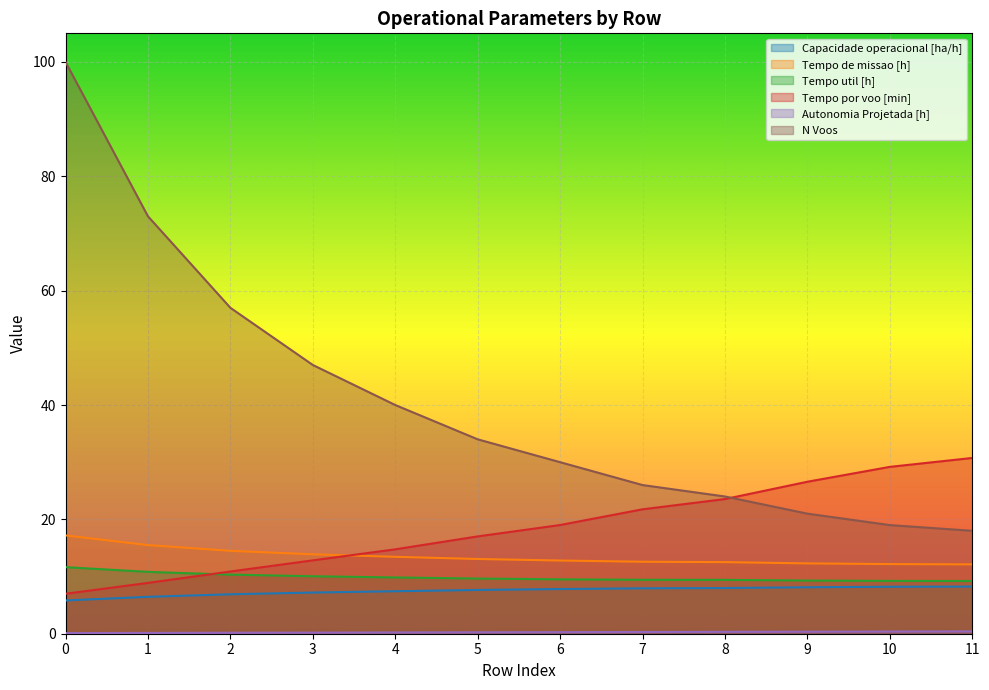

Which series changed the most between 0 and 11?

N Voos